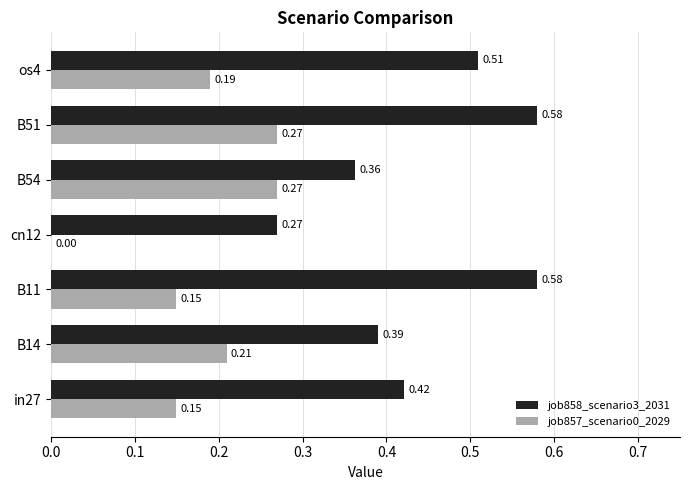

How many data points does each series have?

7